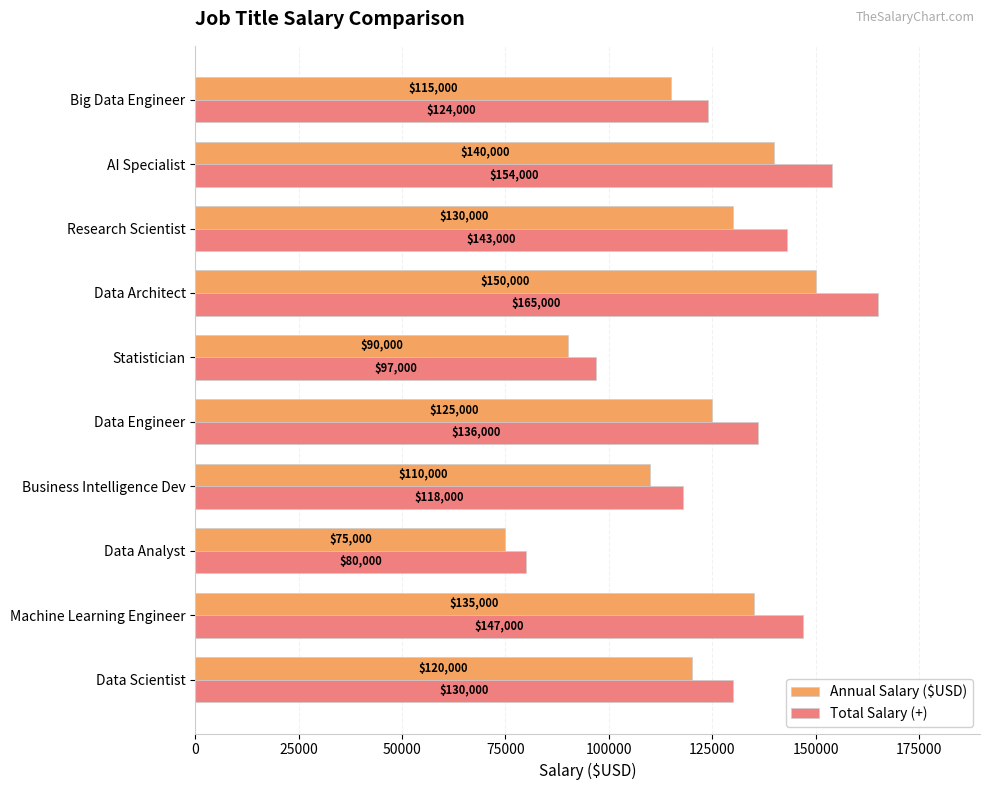

List the series in order of their peak value, highest first.

Total Salary (+), Annual Salary ($USD)